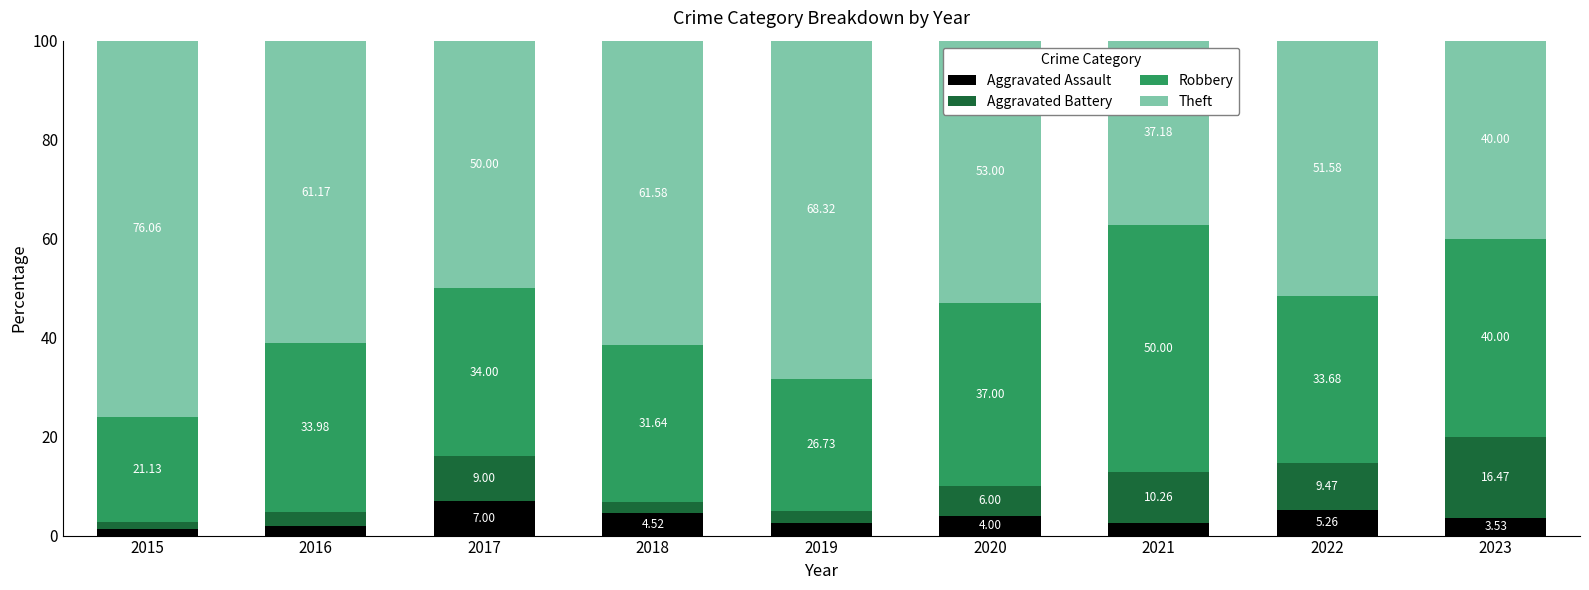

How many data points in Aggravated Assault are less than 3?

4